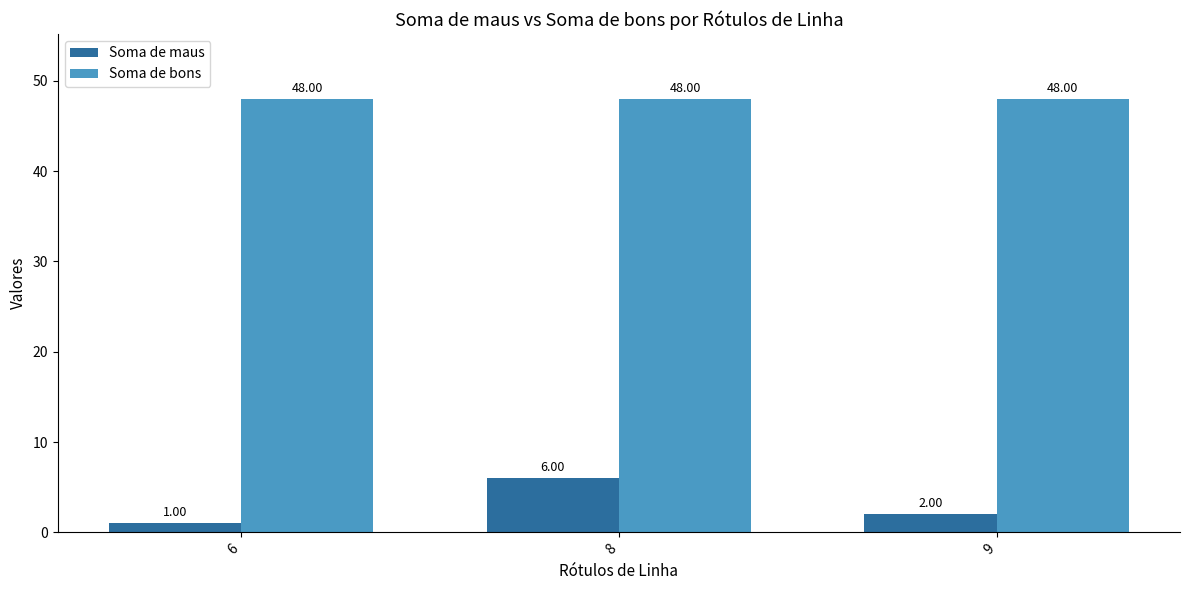

Reading right to left, extract all data points from this chart.

Soma de maus: 2	6	1
Soma de bons: 48	48	48